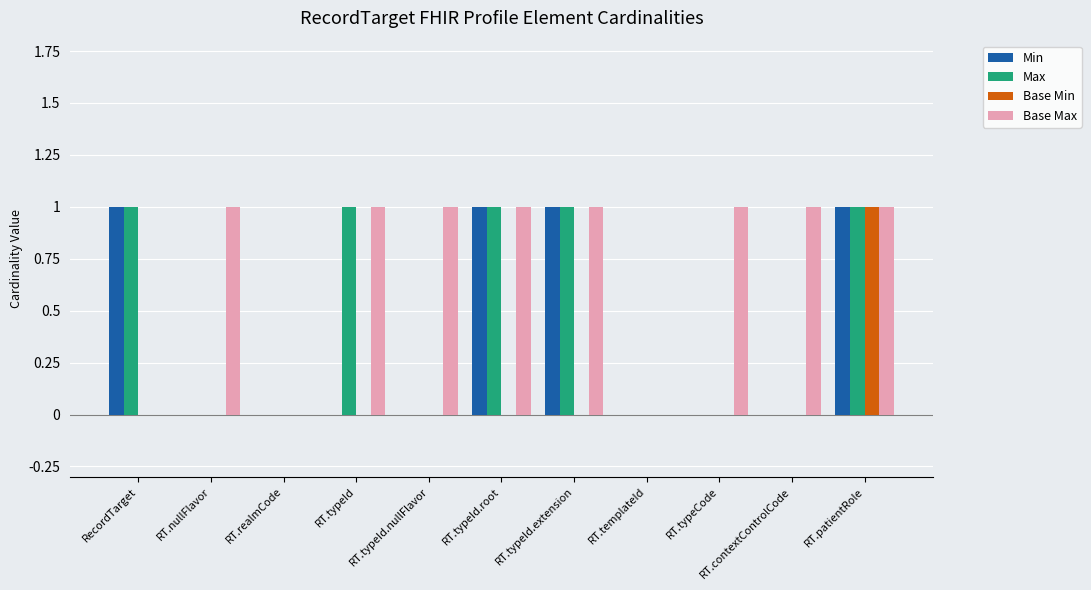

Which series has the largest total across all categories?

Base Max